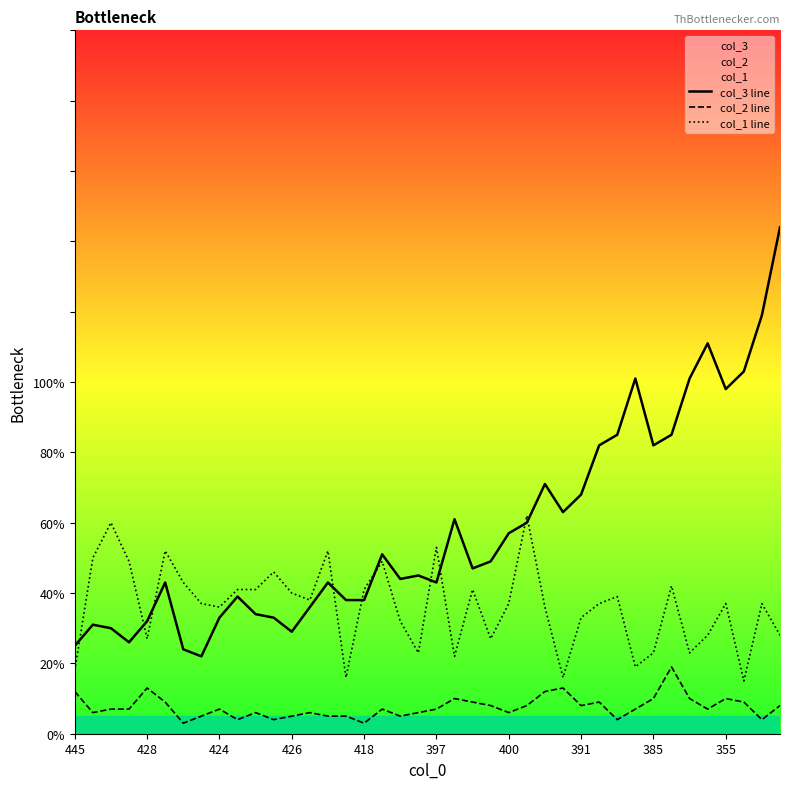

Which series has the largest range (max minus min)?

col_3 line